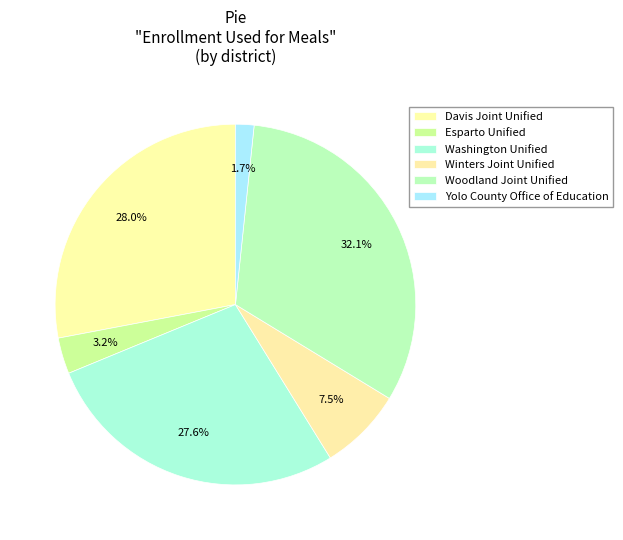

How many slices are in this pie chart?

6